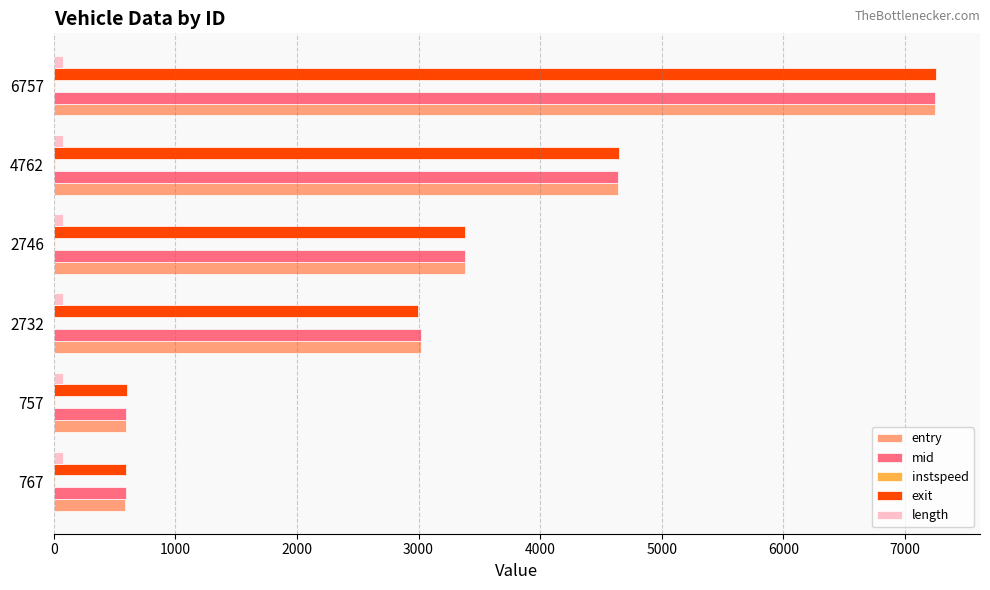

What is the sum of all mid values?

19480.2